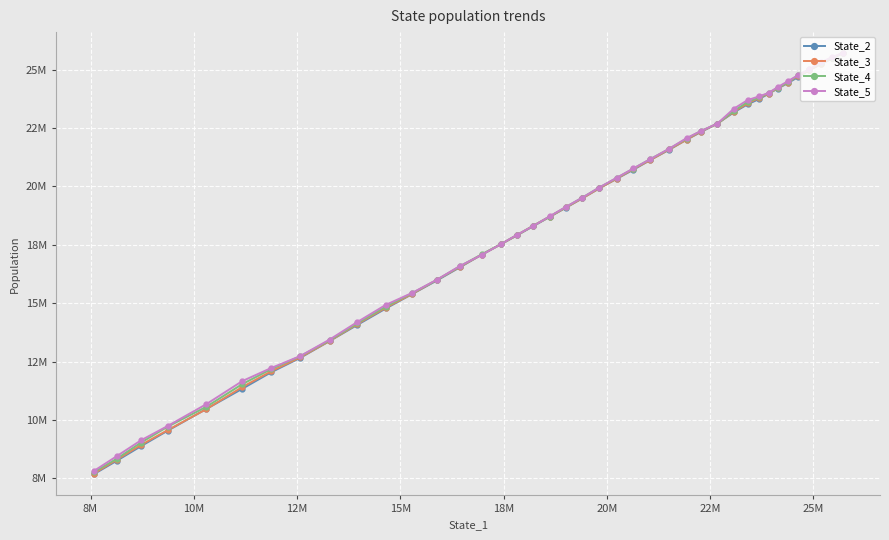

The value of State_3 at 37 is 2696082.1. True or false?

False